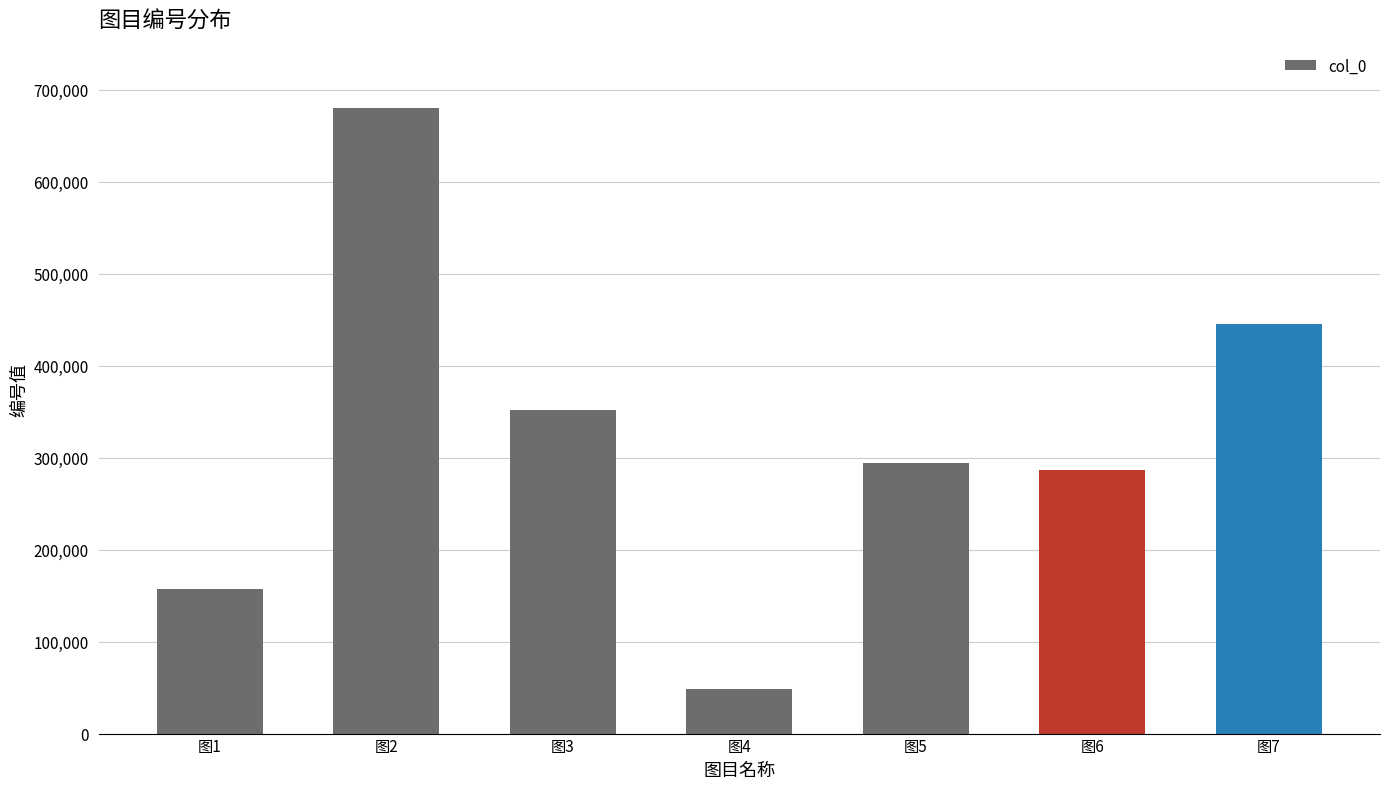

Where does the data first go above 293749?

图2